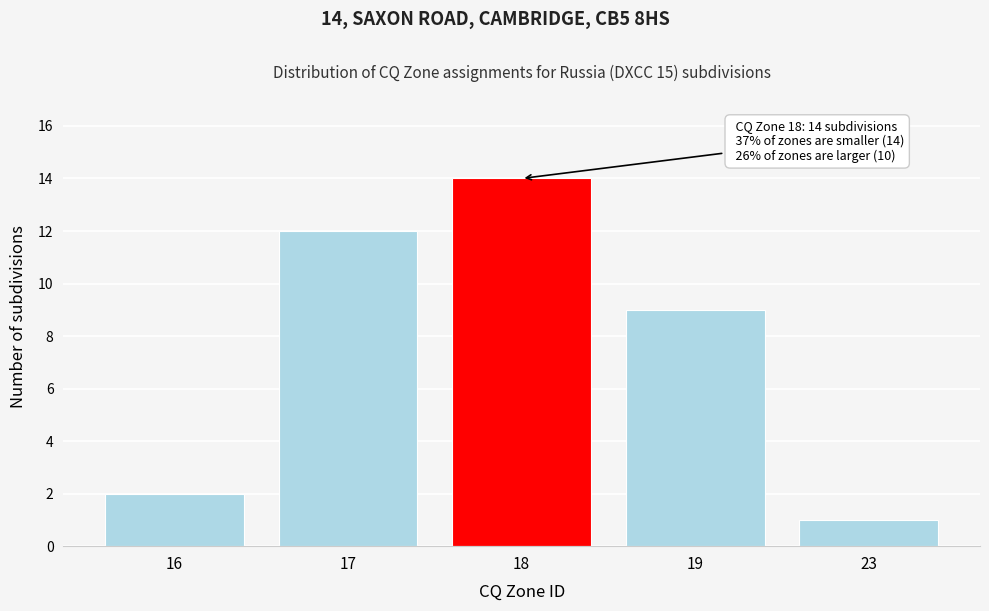

Reading left to right, what are all the values shown in this chart?

2	12	14	9	1